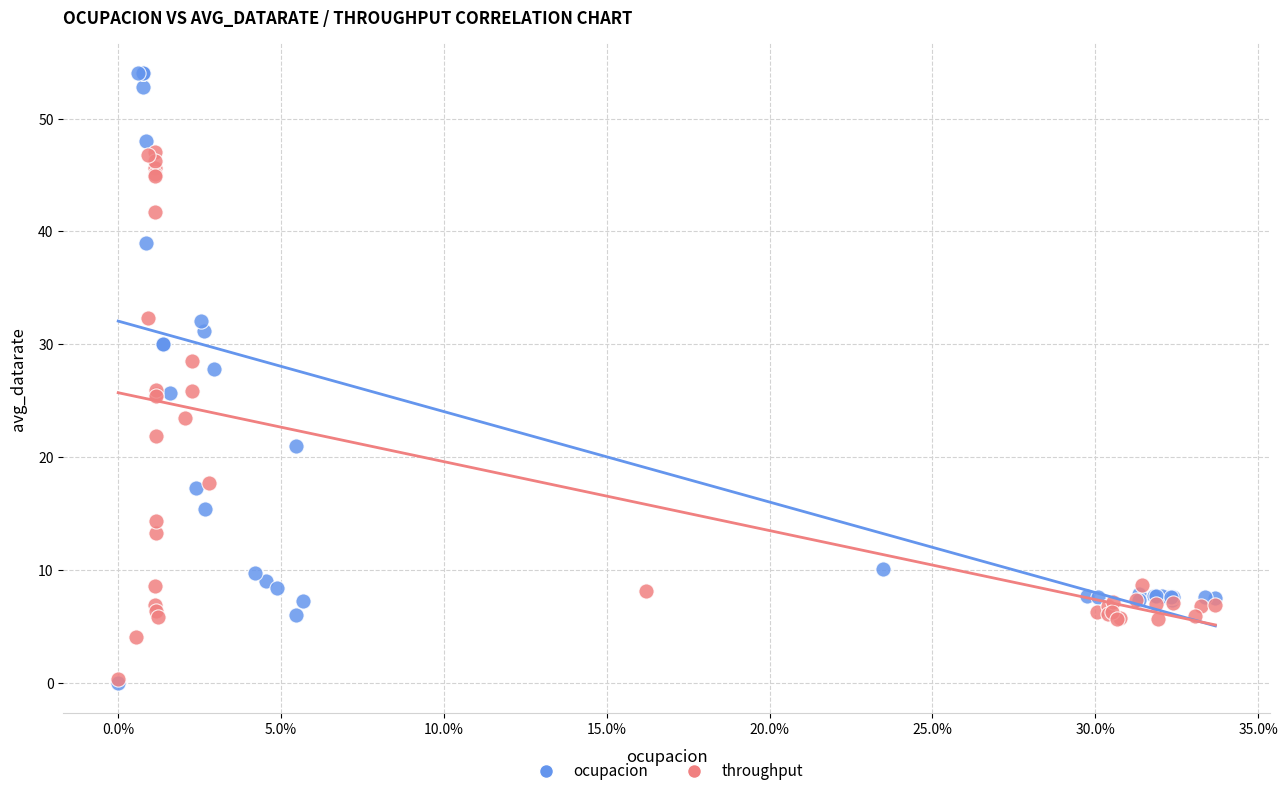

Which series reaches the maximum Y coordinate?

ocupacion